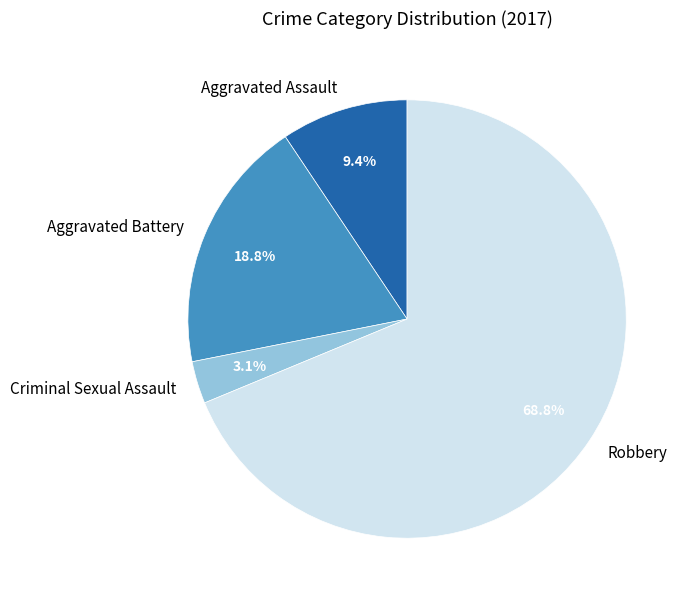

Approximately how many times larger is the value at Aggravated Assault compared to Criminal Sexual Assault?

3.0